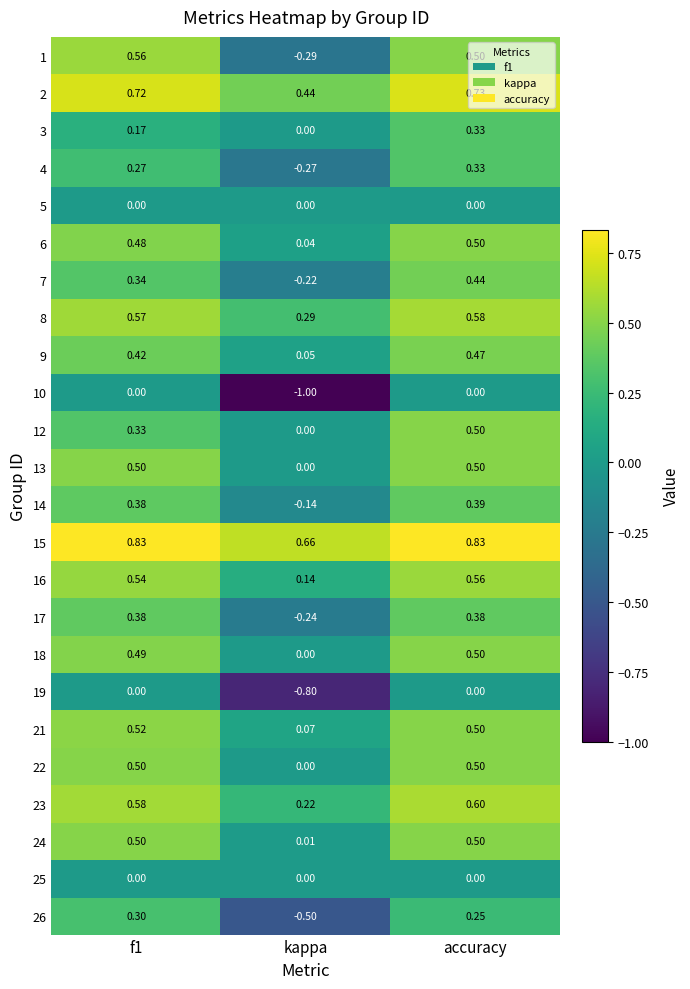

At which label is 17 closest to 0?

kappa